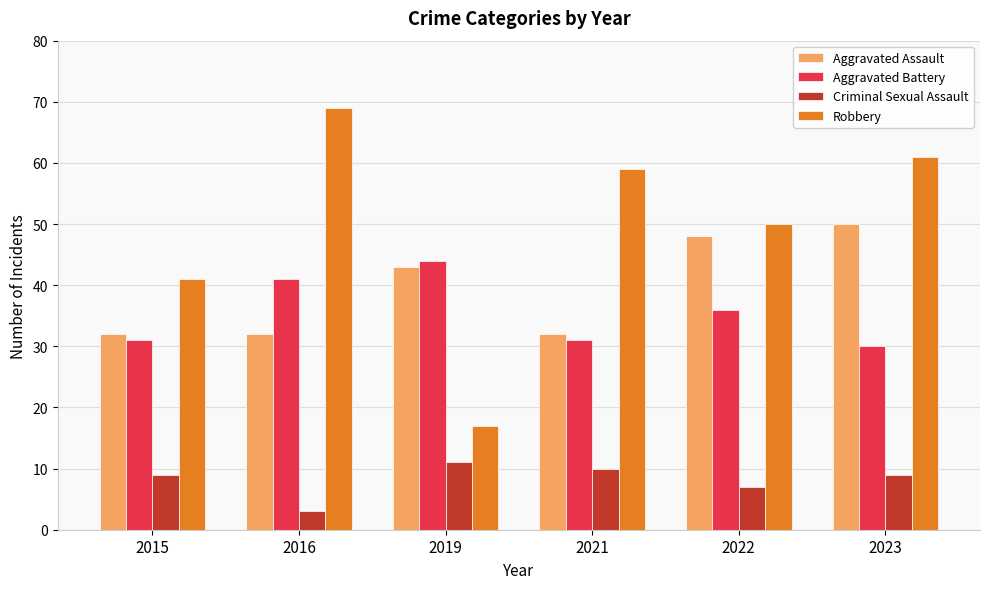

True or false: Criminal Sexual Assault has a value of 10 at 2021.

True